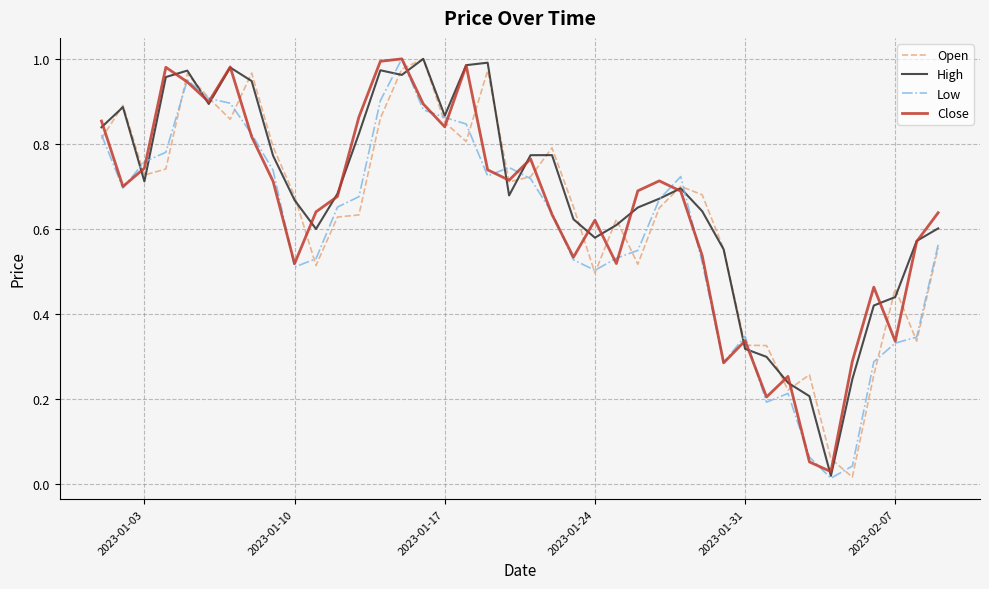

What are all the series names shown in the legend?

Open, High, Low, Close